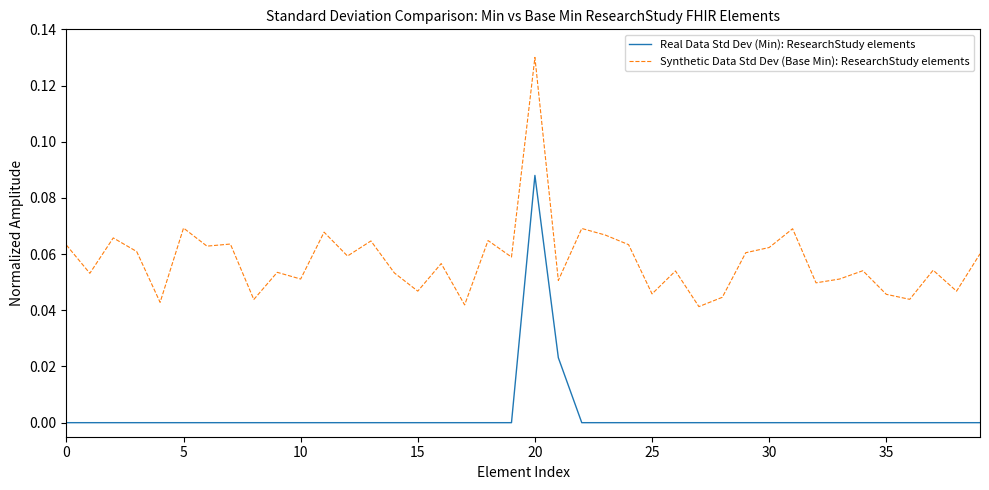

List the series in order of their peak value, highest first.

Synthetic Data Std Dev (Base Min): ResearchStudy elements, Real Data Std Dev (Min): ResearchStudy elements